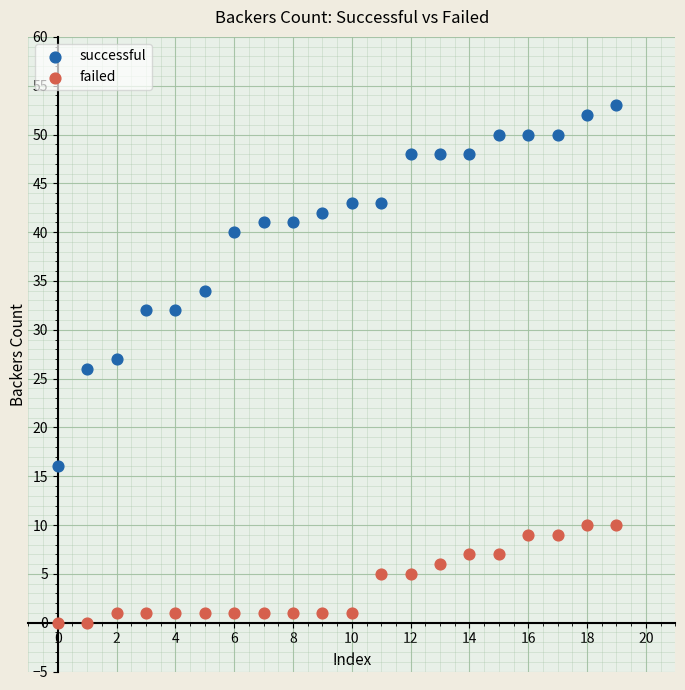

Across all data points, what is the range of Y values (max minus min)?

53